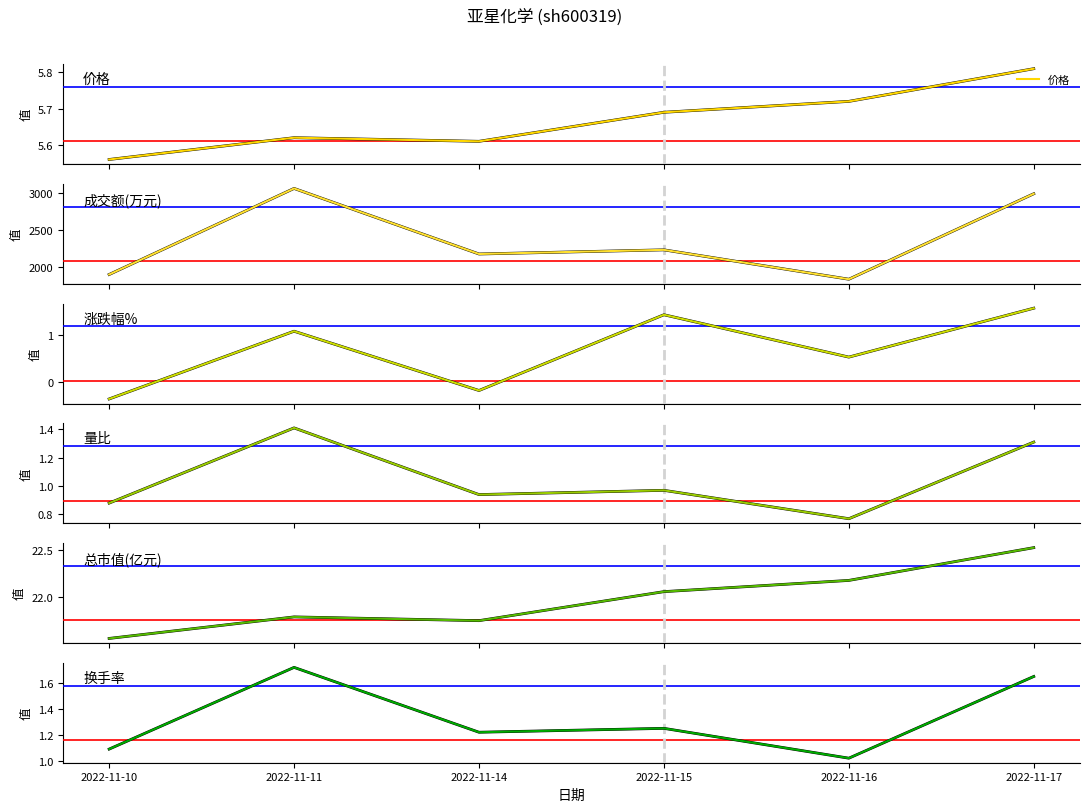

True or false: 价格 and 换手率 intersect in this chart.

False